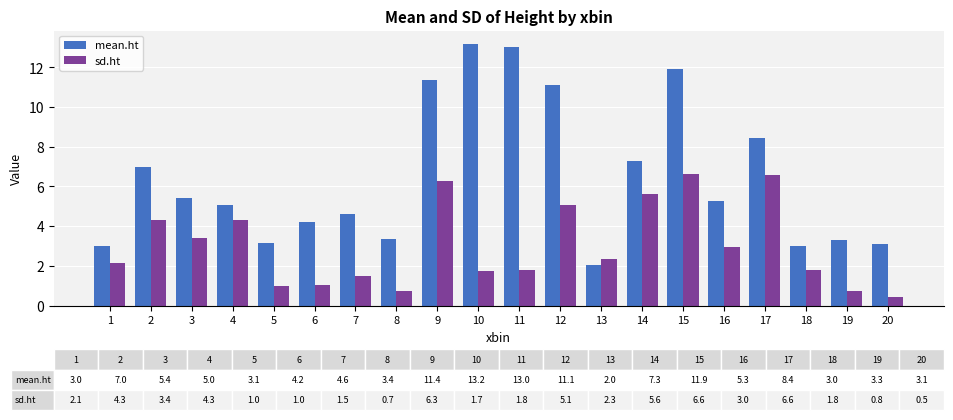

Which series changed the most between 5 and 12?

mean.ht